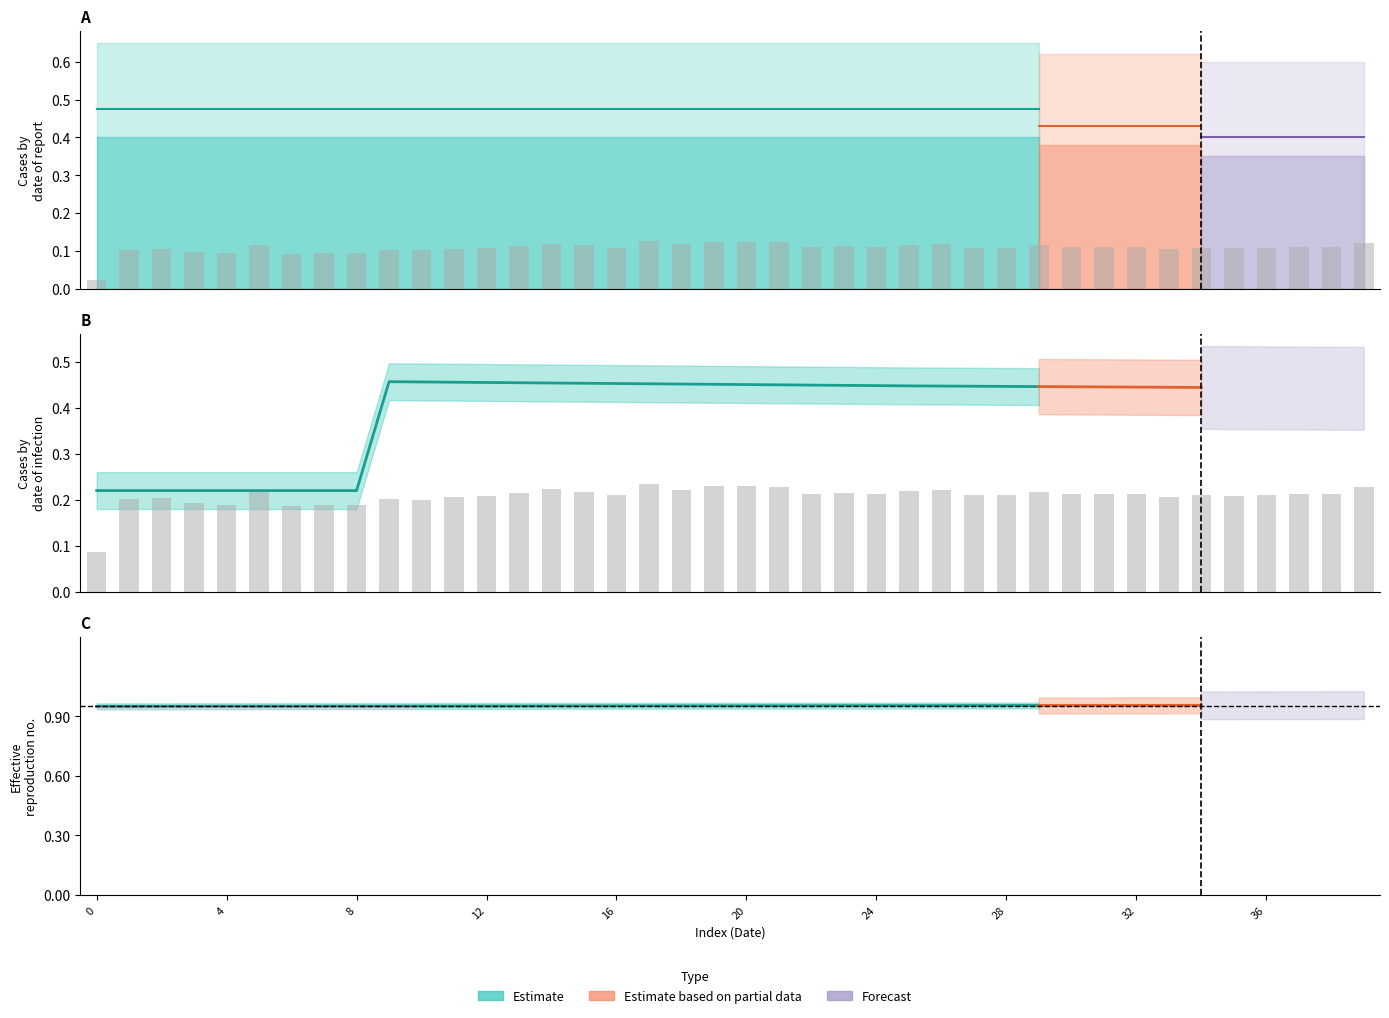

What is the difference between the highest and lowest values at 9?

1.0